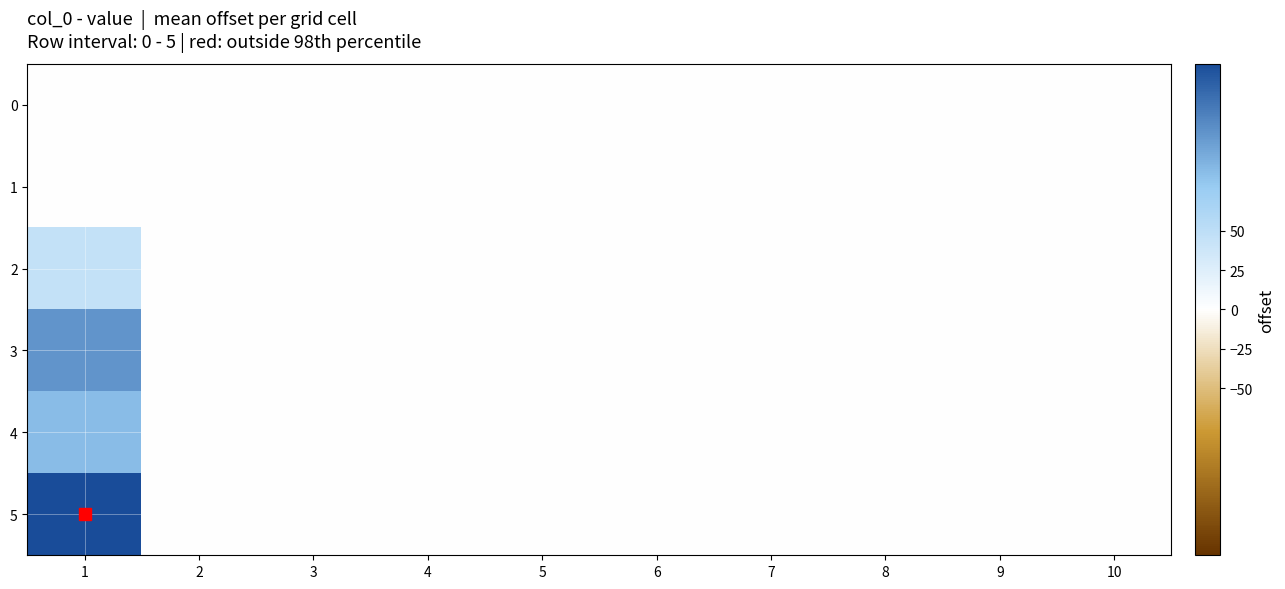

Which label corresponds to the largest value in the chart?

1